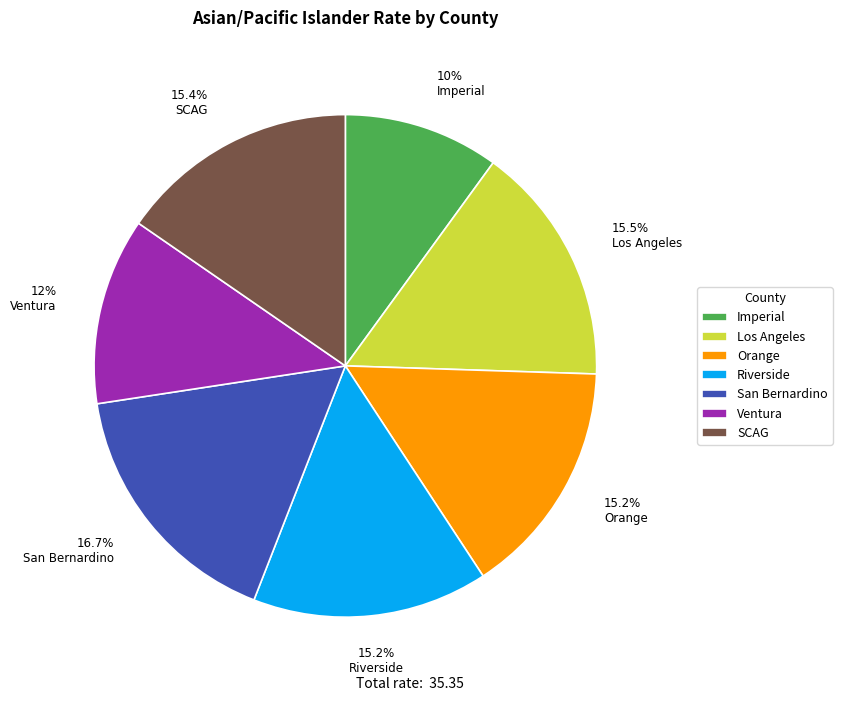

How many slices are in this pie chart?

7